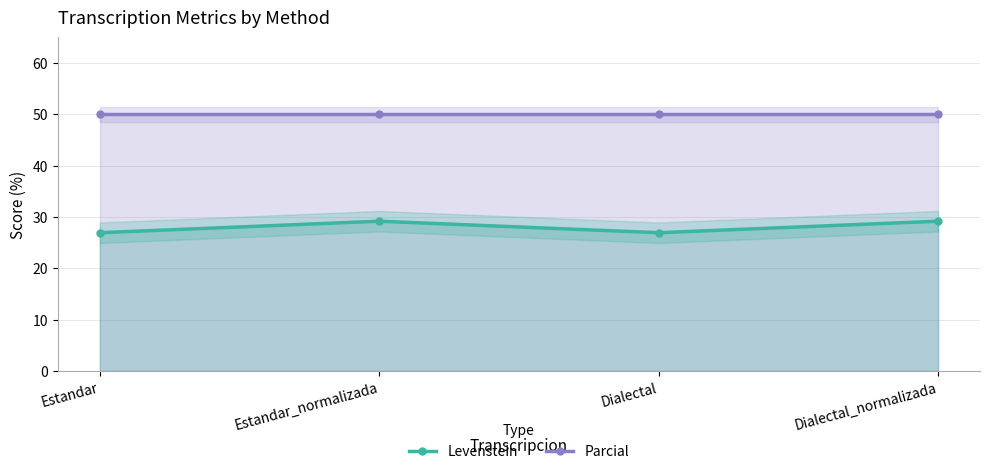

At which category does the chart reach its minimum across all series?

Estandar